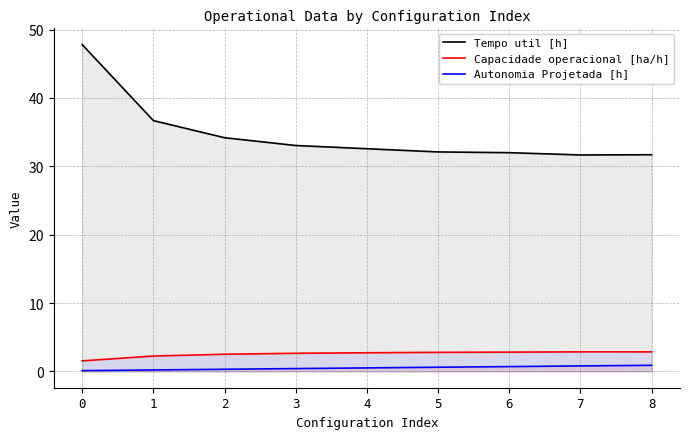

At which label does Autonomia Projetada [h] reach its peak?

8